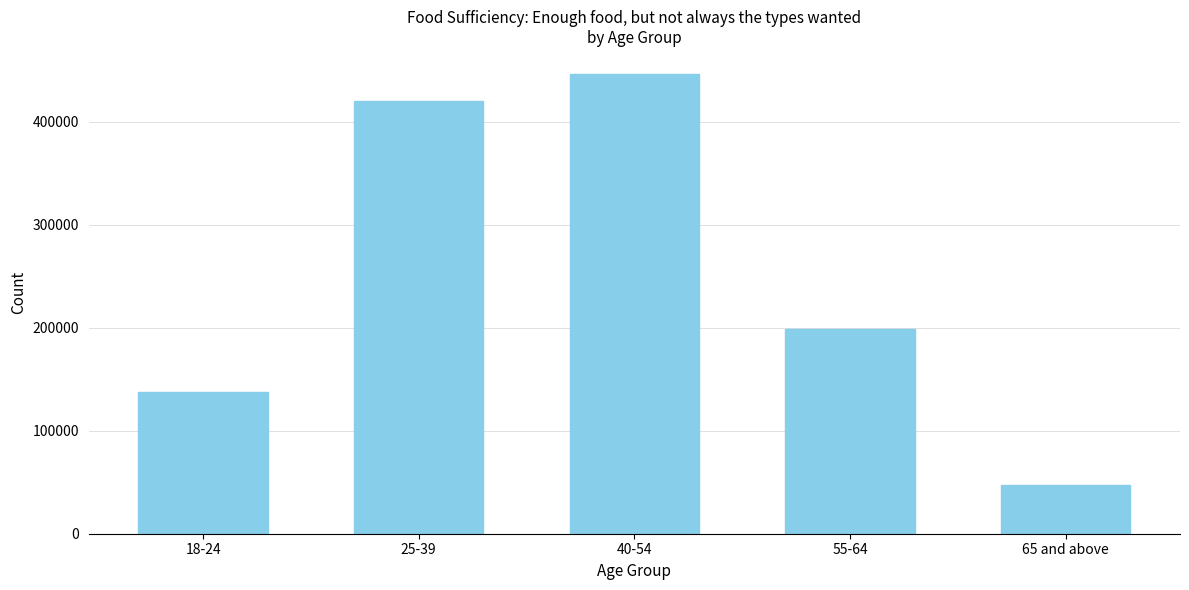

Reading left to right, transcribe all the data shown in this chart.

18-24=137371	25-39=420069	40-54=446404	55-64=198941	65 and above=47497